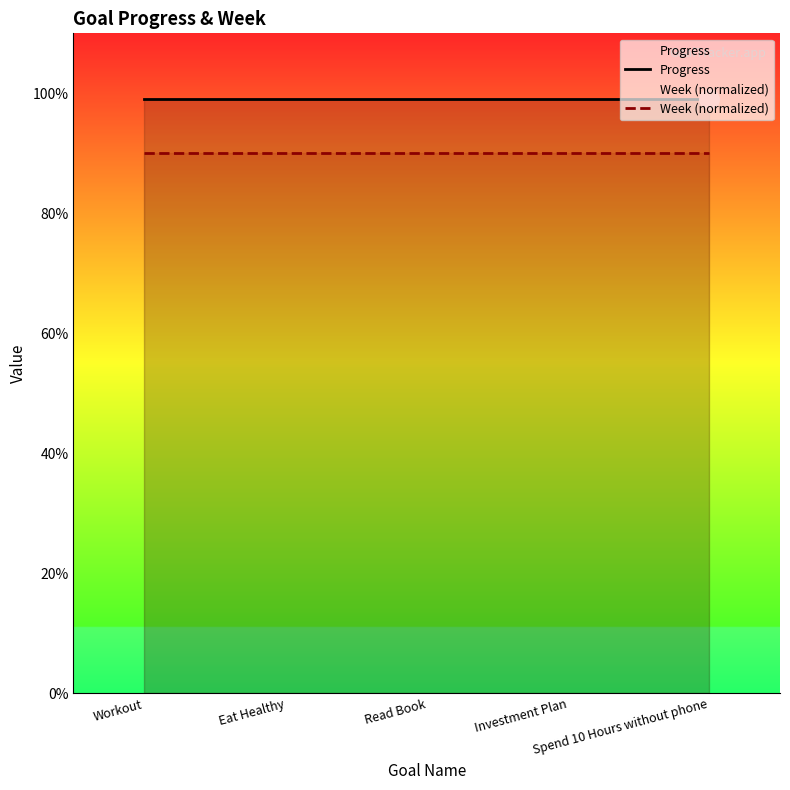

Is it true that Progress equals 0.3 at Read Book?

False